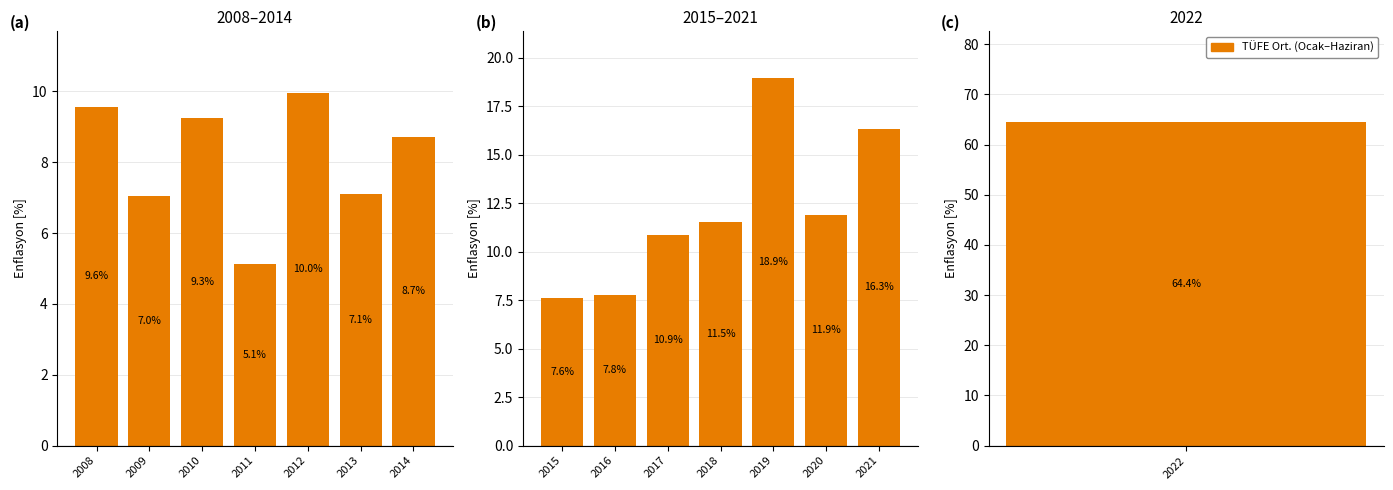

What is the average value?

12.6